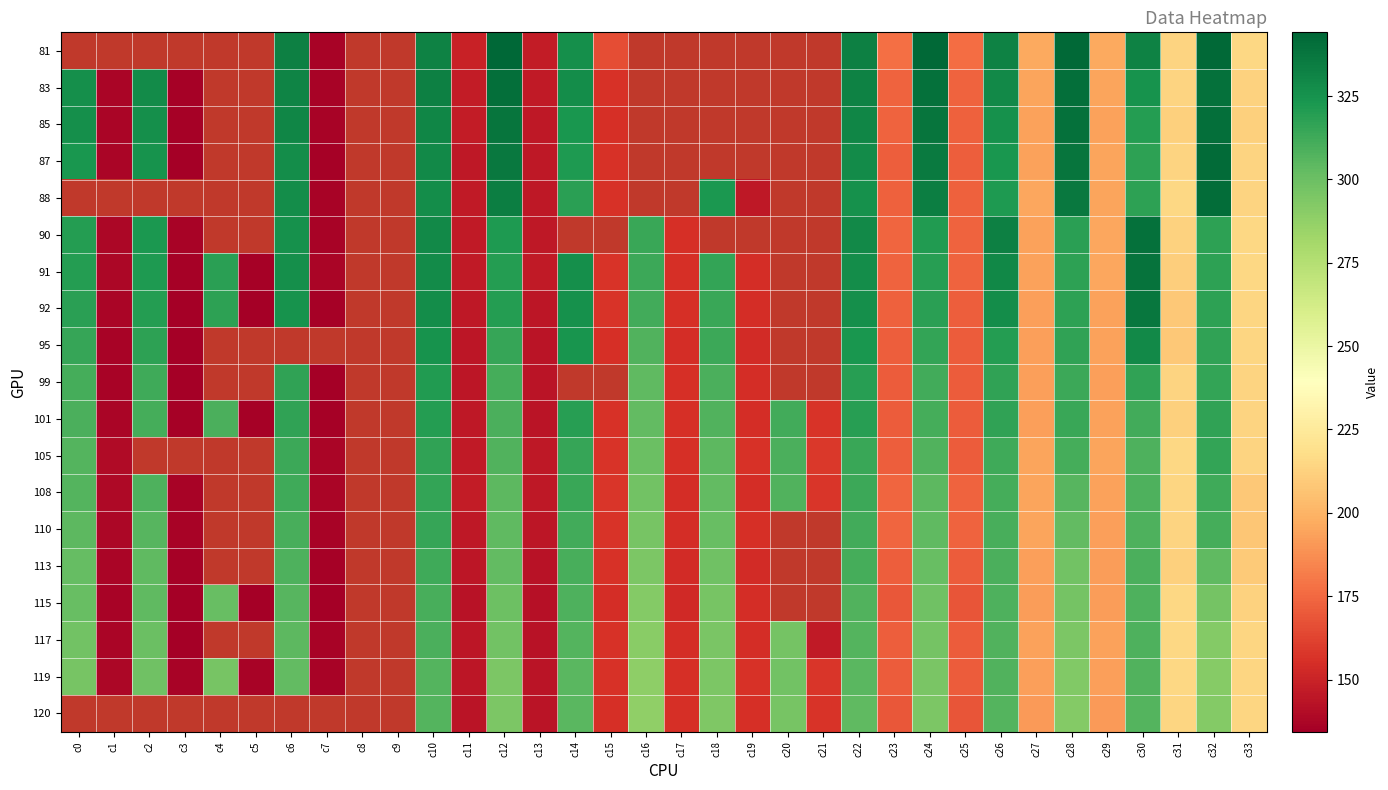

Which has a higher value, c30 or c26?

c30